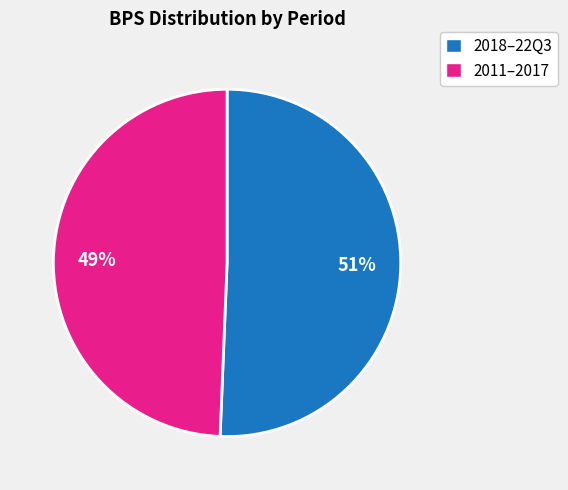

To the nearest percent, what is the average slice percentage?

50%